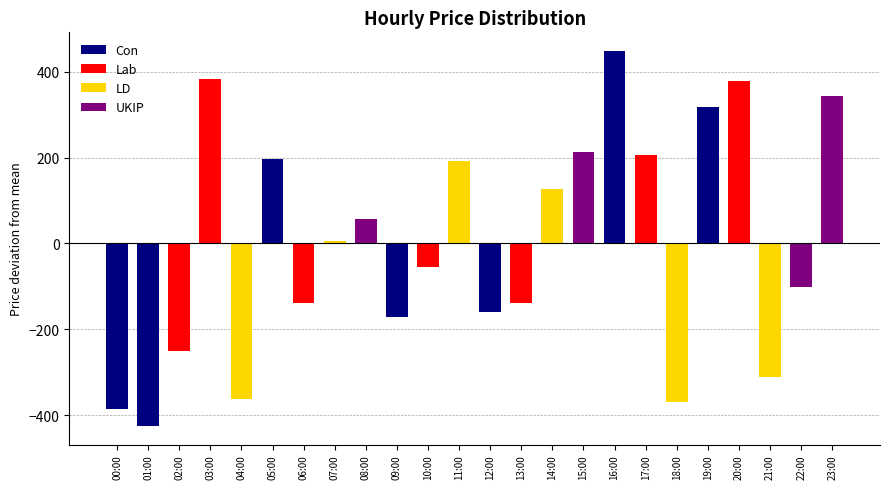

How many data points does each series have?

24